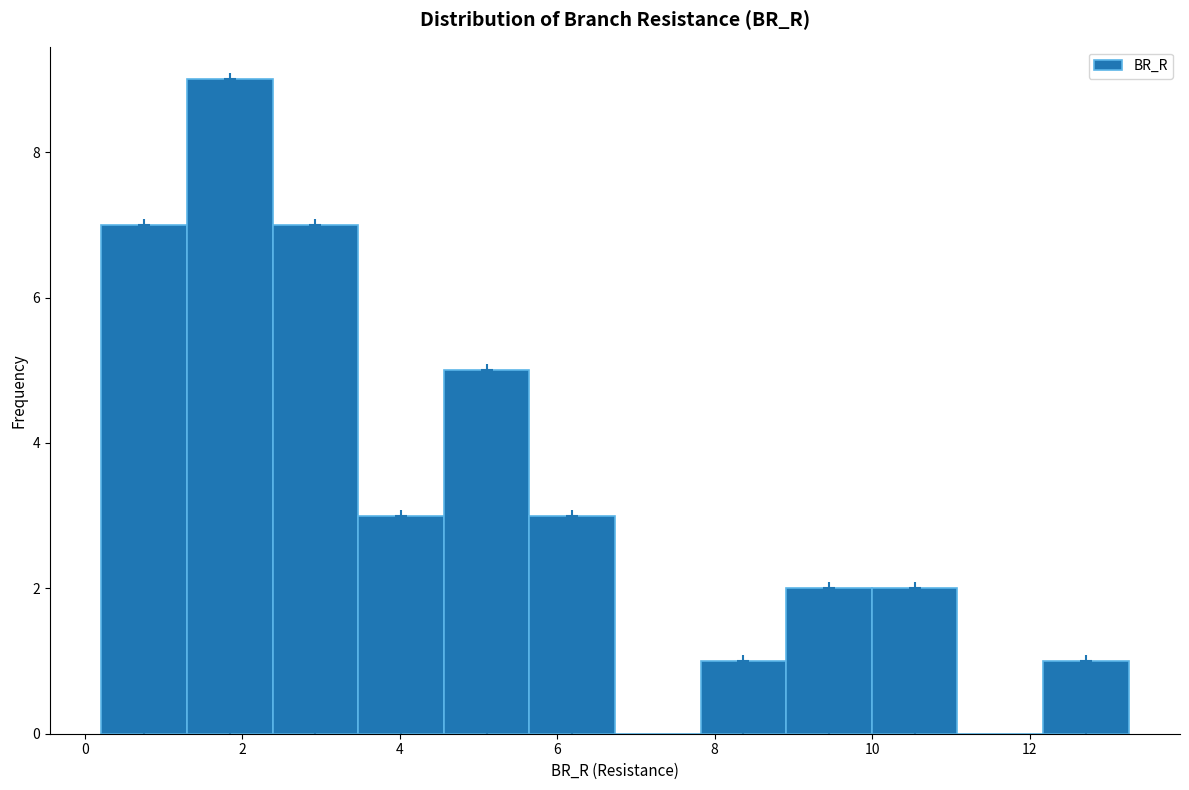

Which range on the x-axis has the tallest bar?

1.2 to 2.4